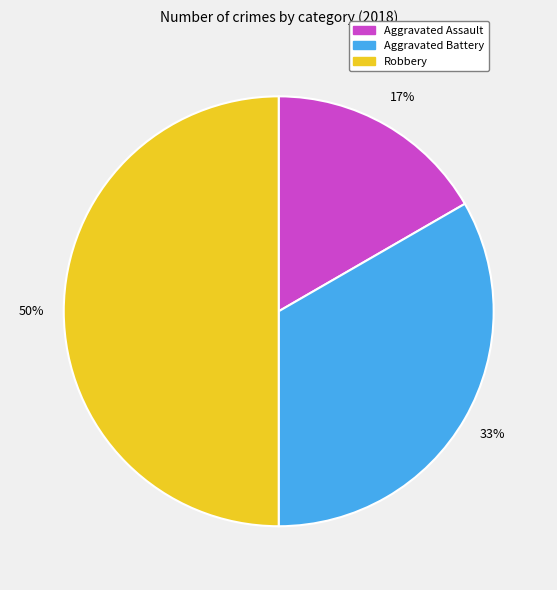

Combined, do Robbery and Aggravated Assault account for over 50%?

Yes